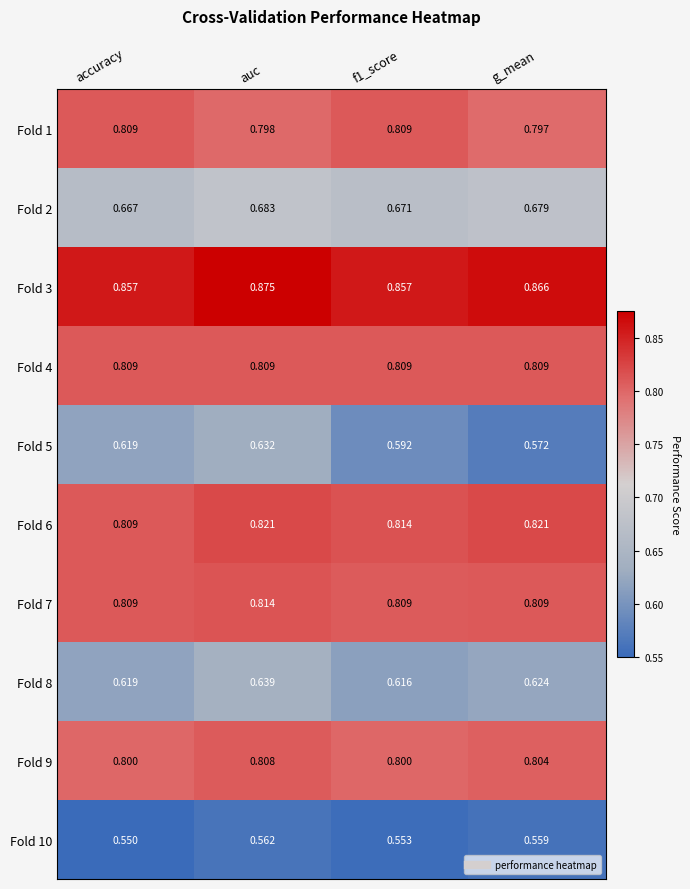

At which label is Fold 1 closest to 0?

g_mean